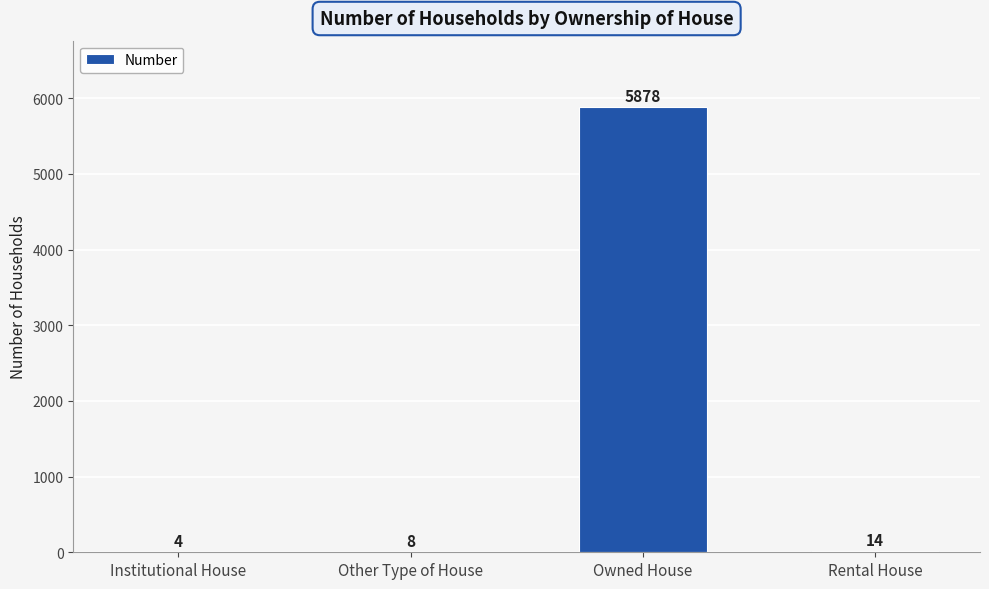

Which label corresponds to the largest value in the chart?

Owned House